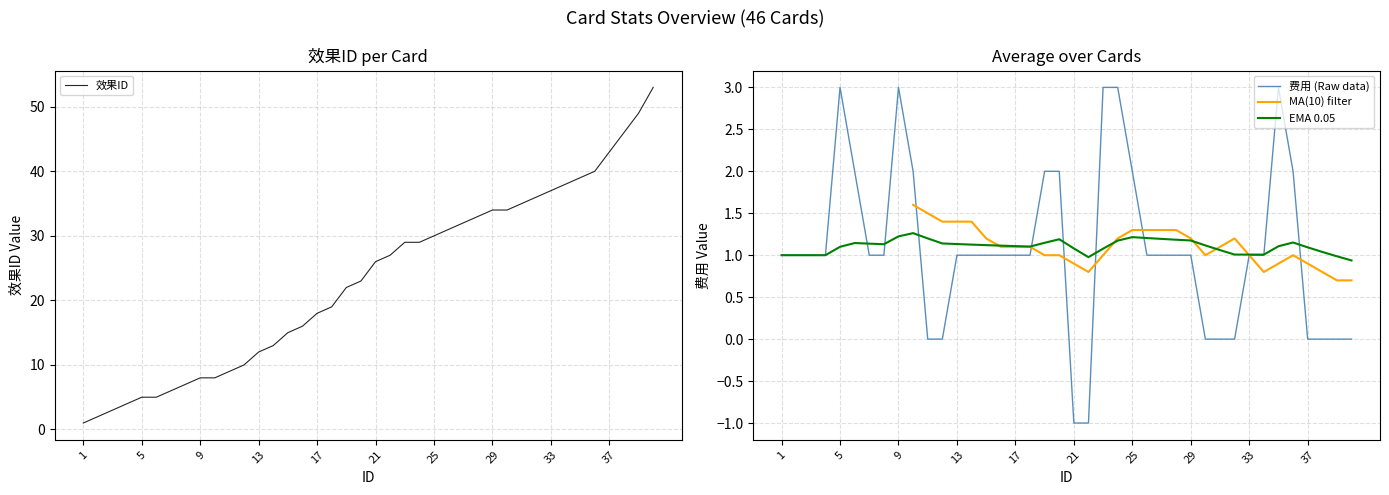

How many lines are shown in the chart?

4